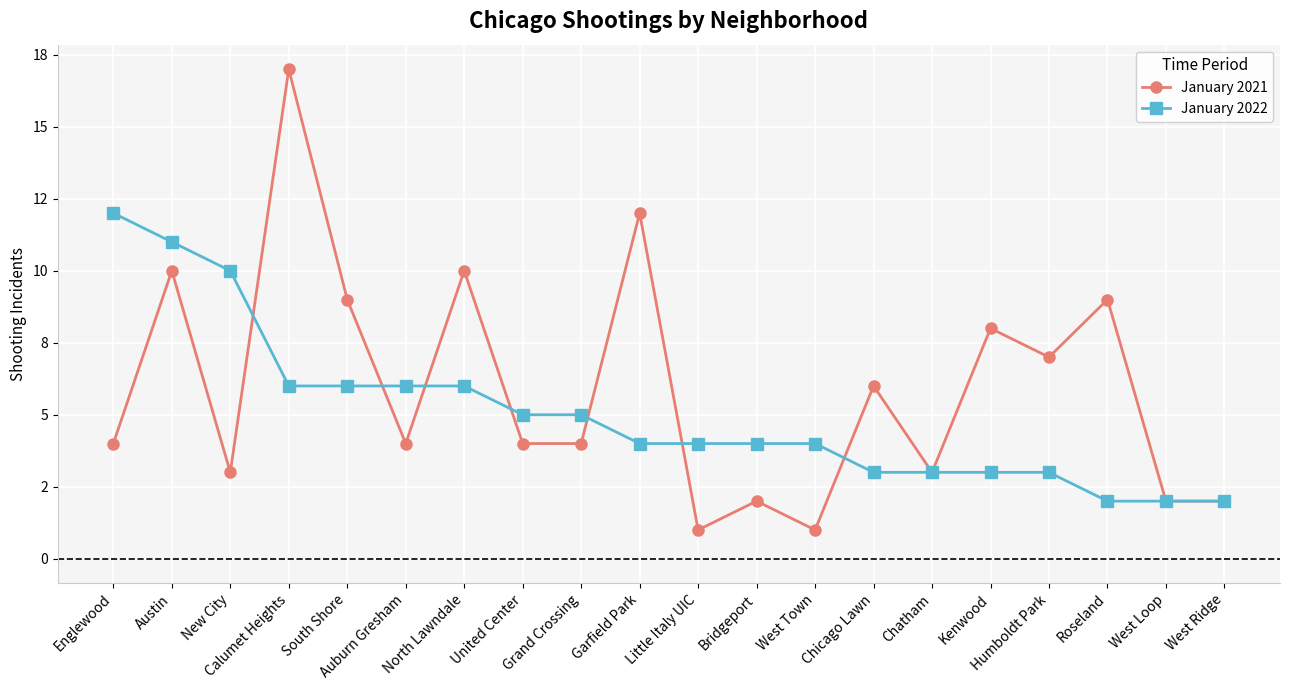

Rank the series by their average value, from highest to lowest.

January 2021, January 2022